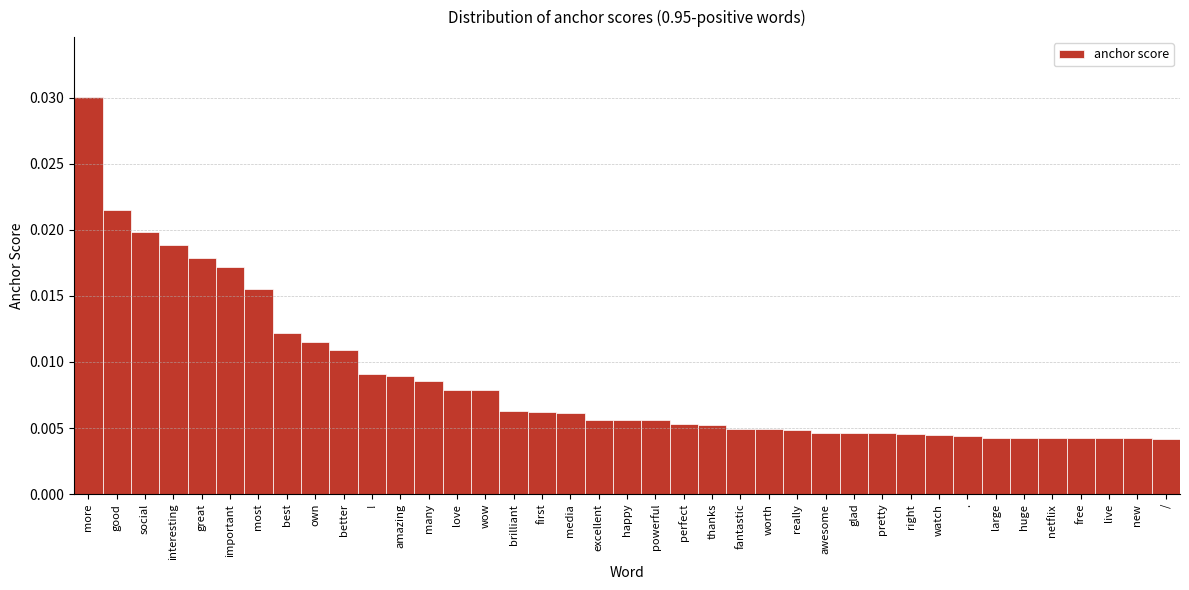

How many values are between 0 and 1?

39